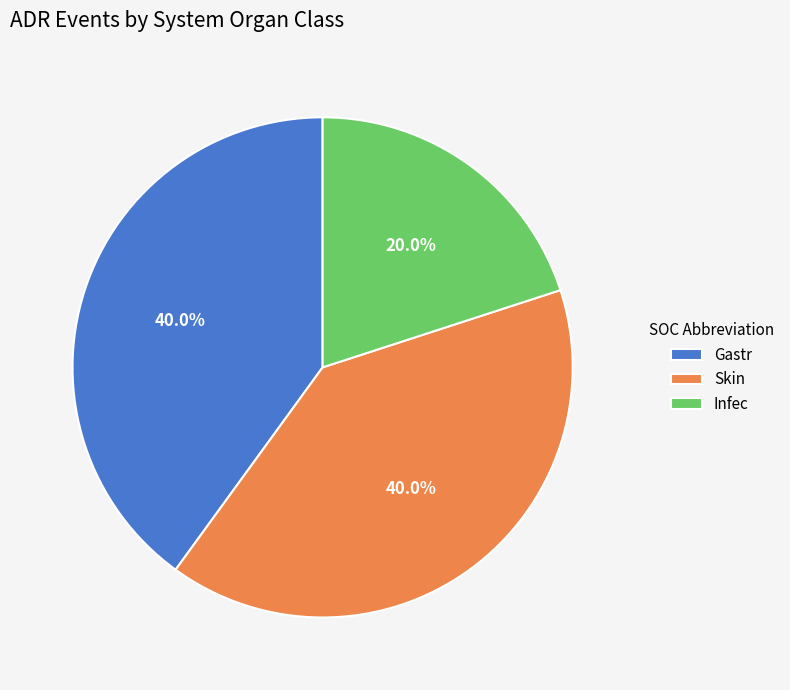

To the nearest percent, what is the difference between the Infec and Skin slice percentages?

20%